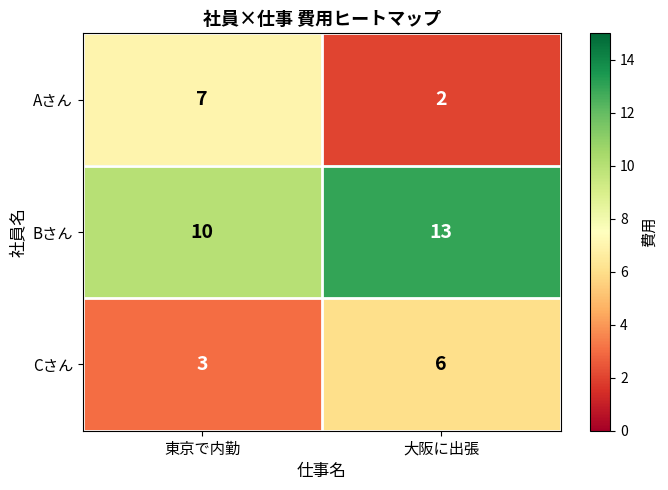

Between 東京で内勤 and 大阪に出張, which series saw the biggest shift?

Aさん